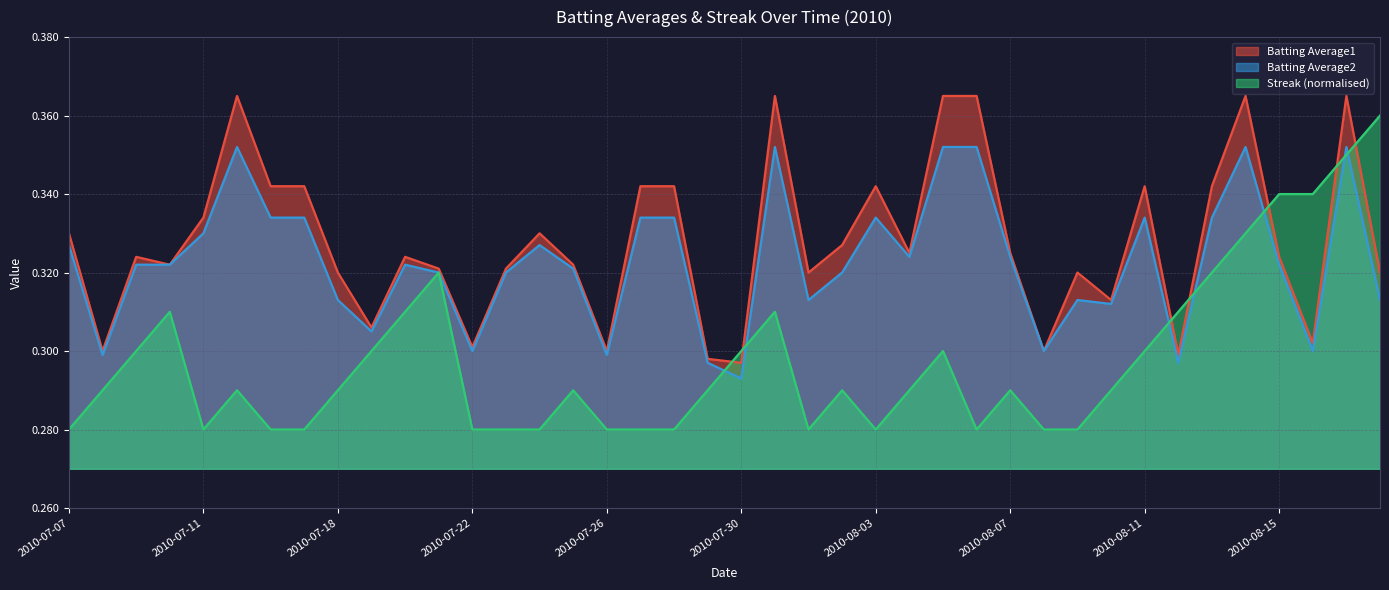

In Streak, how many points are lower than both neighbors (excluding endpoints)?

4